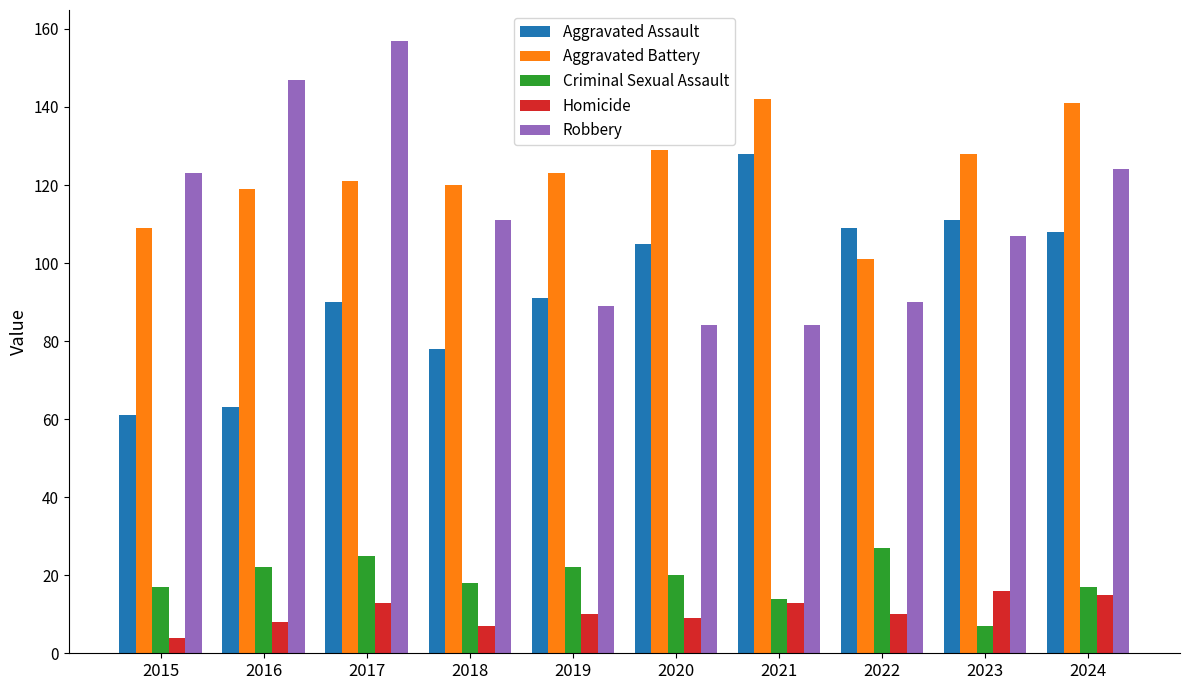

Which series has the widest spread of values?

Robbery